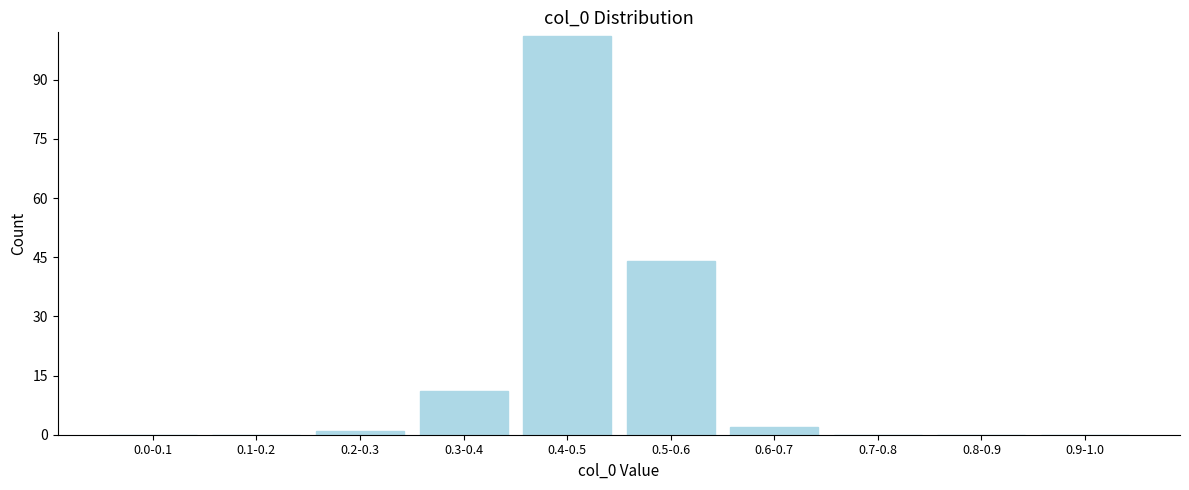

Reading left to right, what are all the values shown in this chart?

0.0-0.1=0	0.1-0.2=0	0.2-0.3=1	0.3-0.4=11	0.4-0.5=101	0.5-0.6=44	0.6-0.7=2	0.7-0.8=0	0.8-0.9=0	0.9-1.0=0